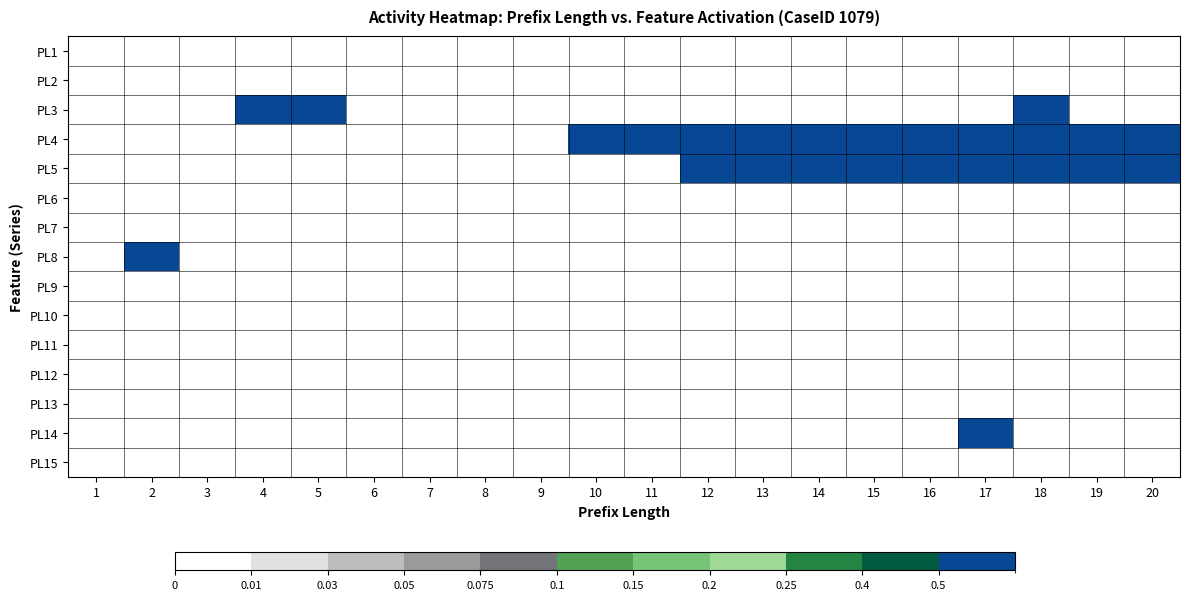

Count the number of data series in this chart.

15